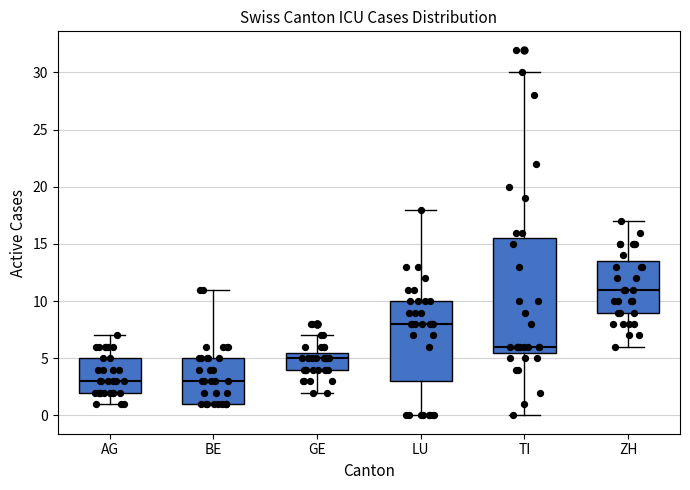

Where is the upper edge of the box for BE on the y-axis? The values are not printed on the chart, so give them approximately, as read against the axis.

5.0